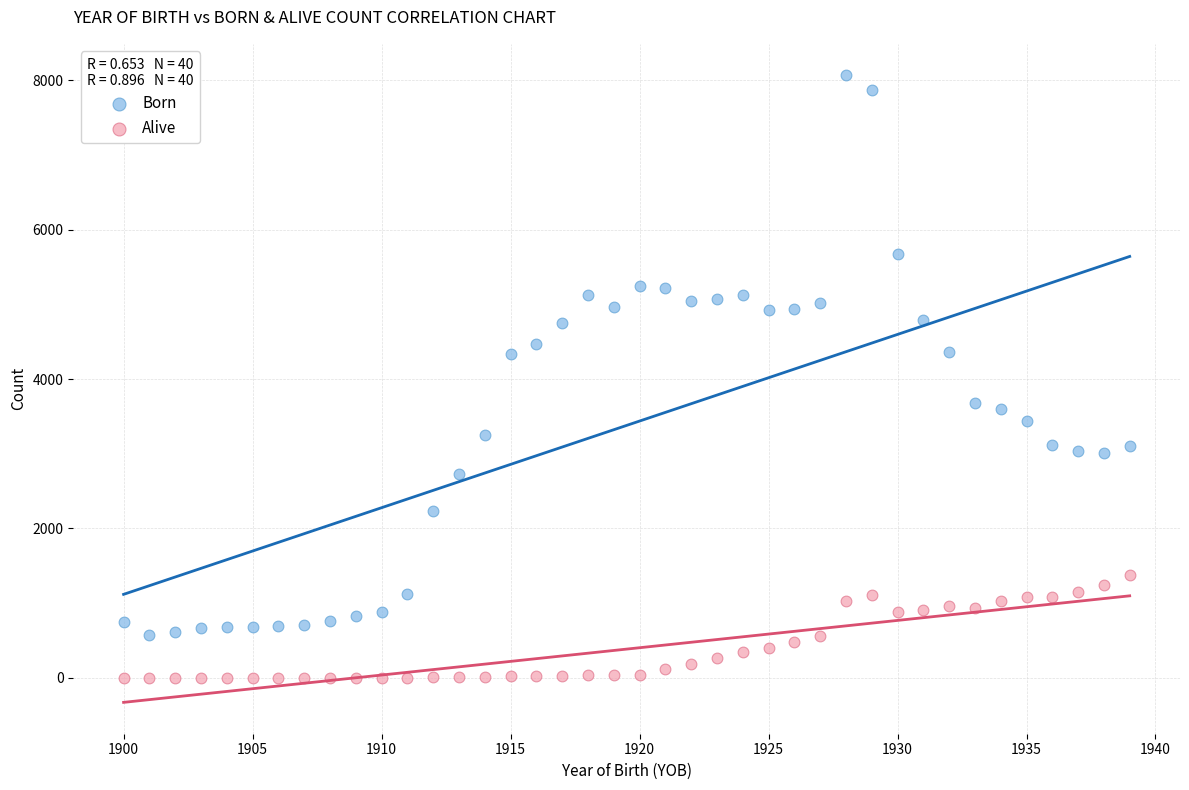

Which series contains the highest Y value?

Born